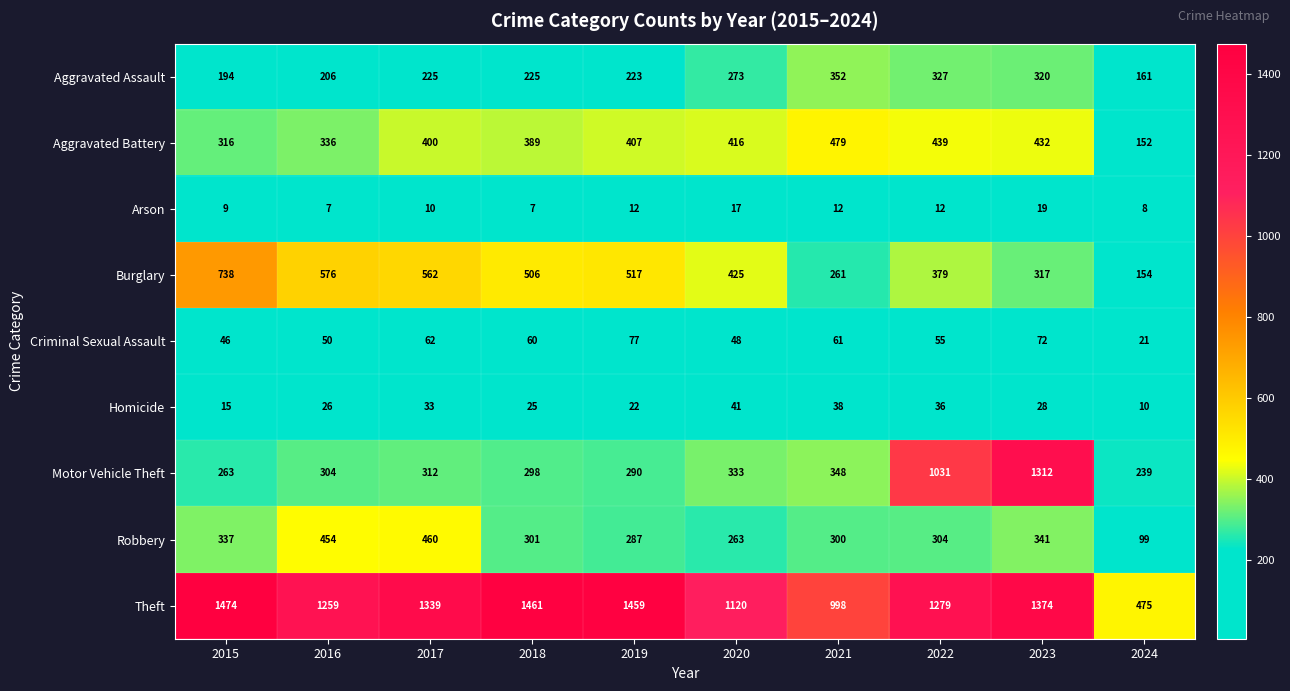

At which category is the sum across all series the highest?

2023